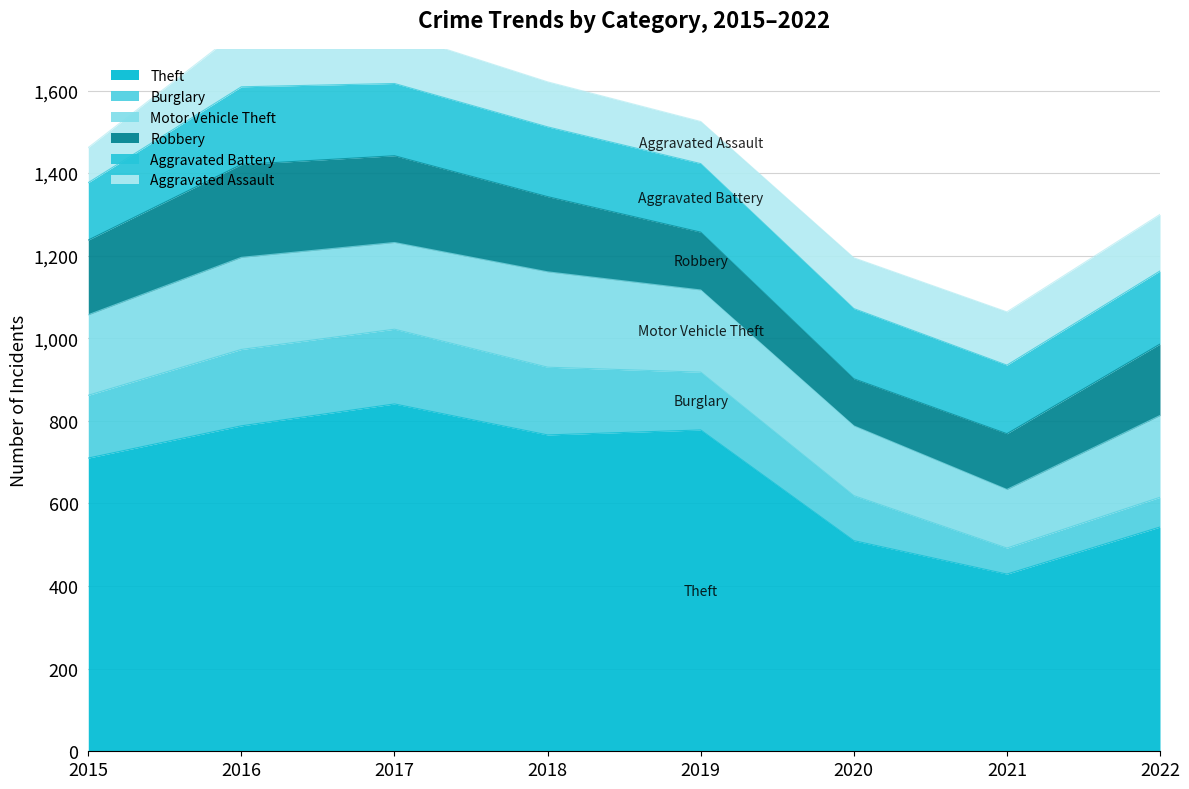

After their last crossing, which series has the higher values: Aggravated Battery or Burglary?

Aggravated Battery